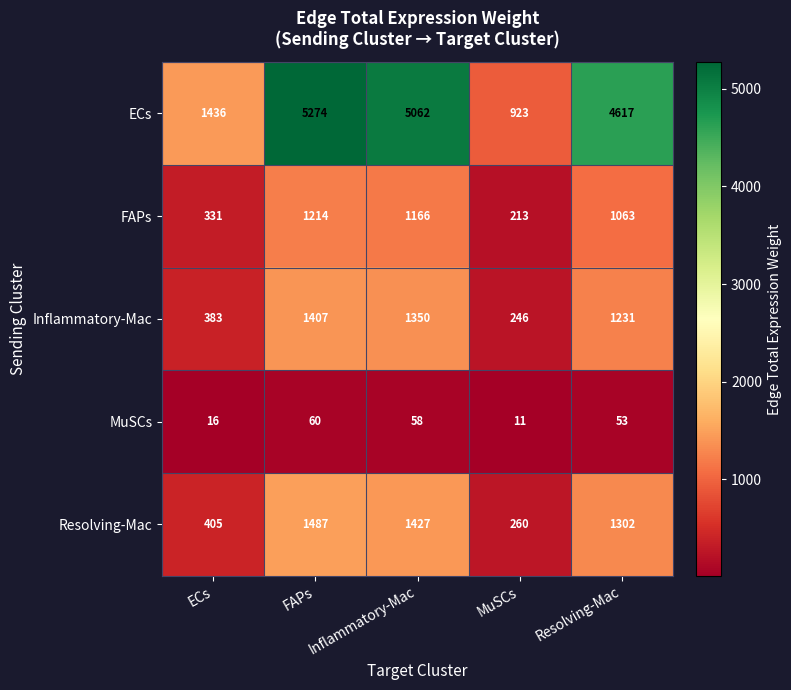

Is it true that MuSCs equals 16 at ECs?

True